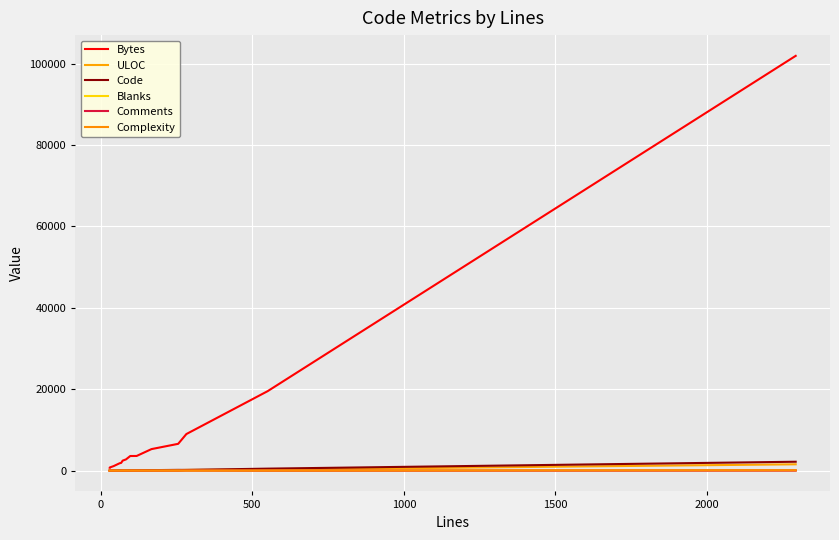

Reading left to right, transcribe all the data shown in this chart.

Bytes: 730	733	802	1118	1824	1912	2468	2771	3603	3613	5301	6596	8999	19538	101920
ULOC: 23	23	28	32	40	47	34	45	53	85	117	112	197	268	1565
Code: 25	25	25	28	58	56	52	59	73	80	132	196	185	501	2197
Blanks: 5	5	2	8	5	10	21	24	24	24	31	60	46	44	70
Comments: 0	0	4	7	0	2	0	1	1	15	5	0	52	6	25
Complexity: 1	1	3	2	2	6	6	7	6	14	10	1	20	7	117